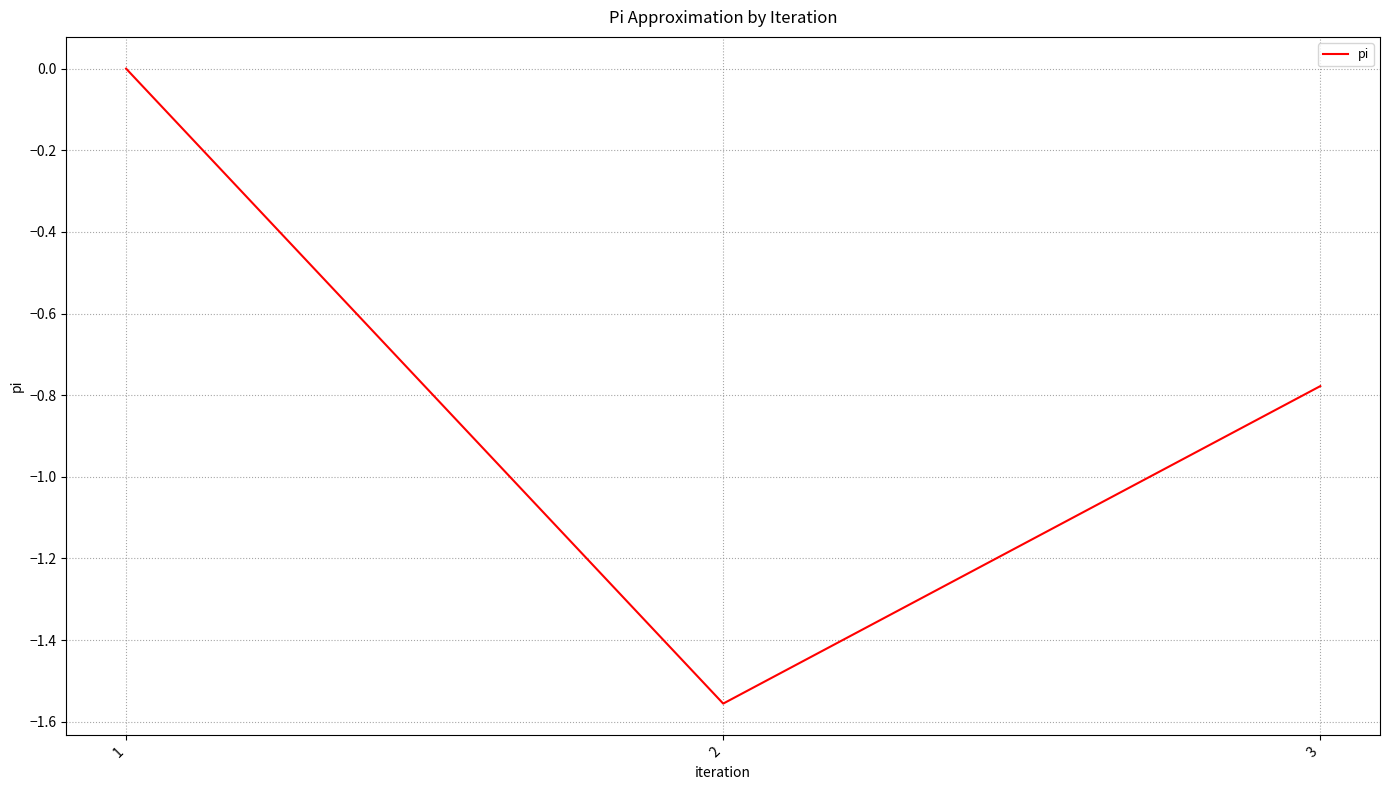

Which has a higher value, 1 or 2?

1